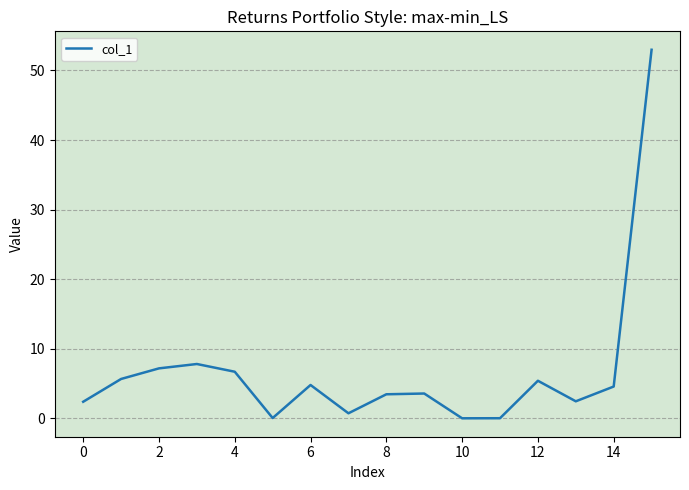

What is the greatest value displayed?

53.0